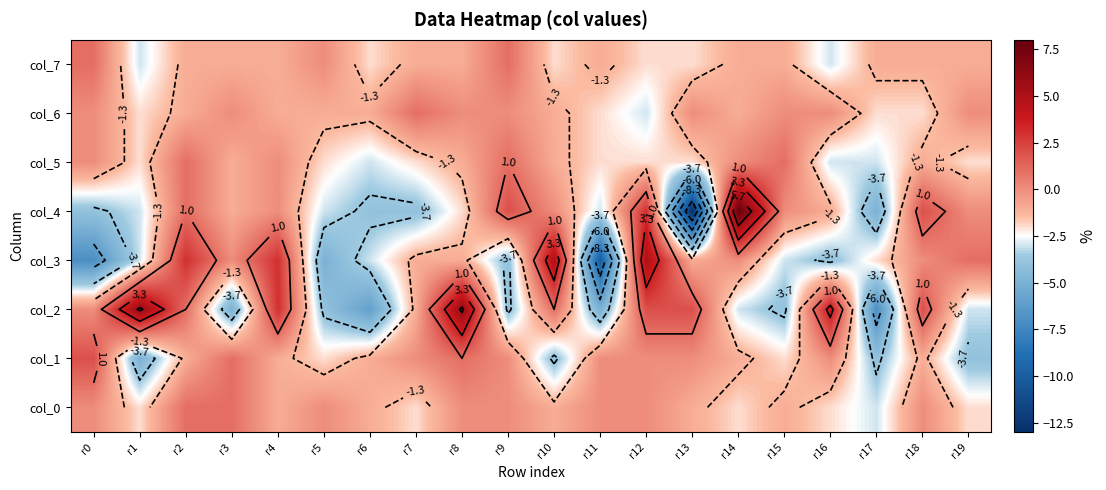

Which has a higher value, r10 or r17?

r10